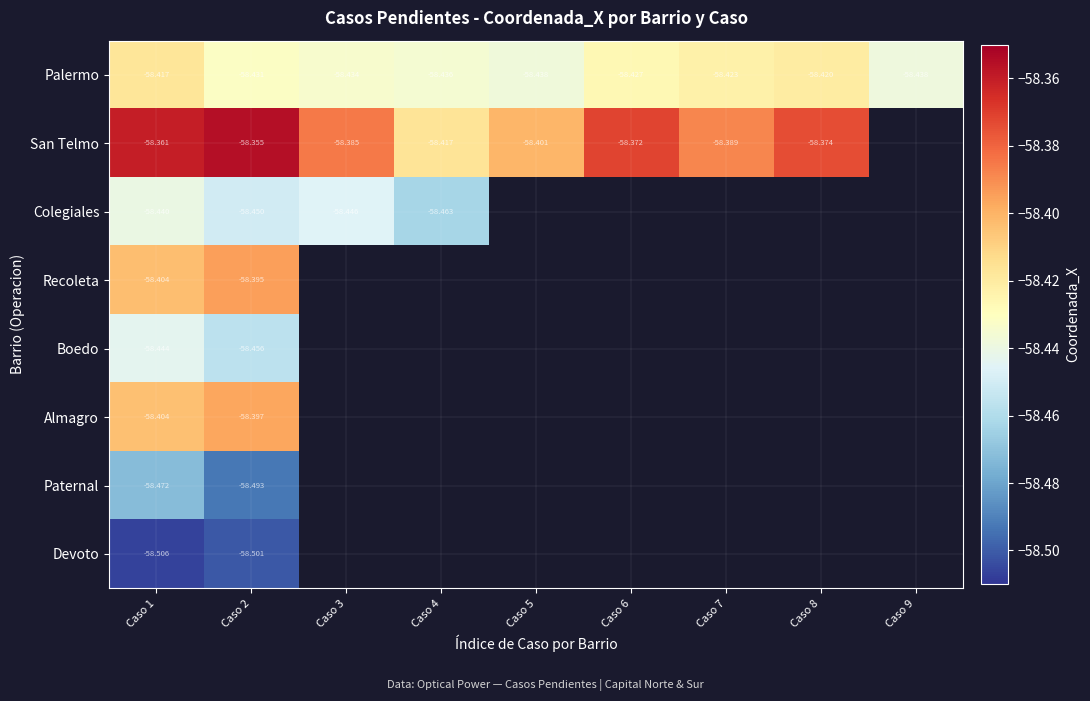

True or false: San Telmo has a value of -14.4 at Caso 5.

False